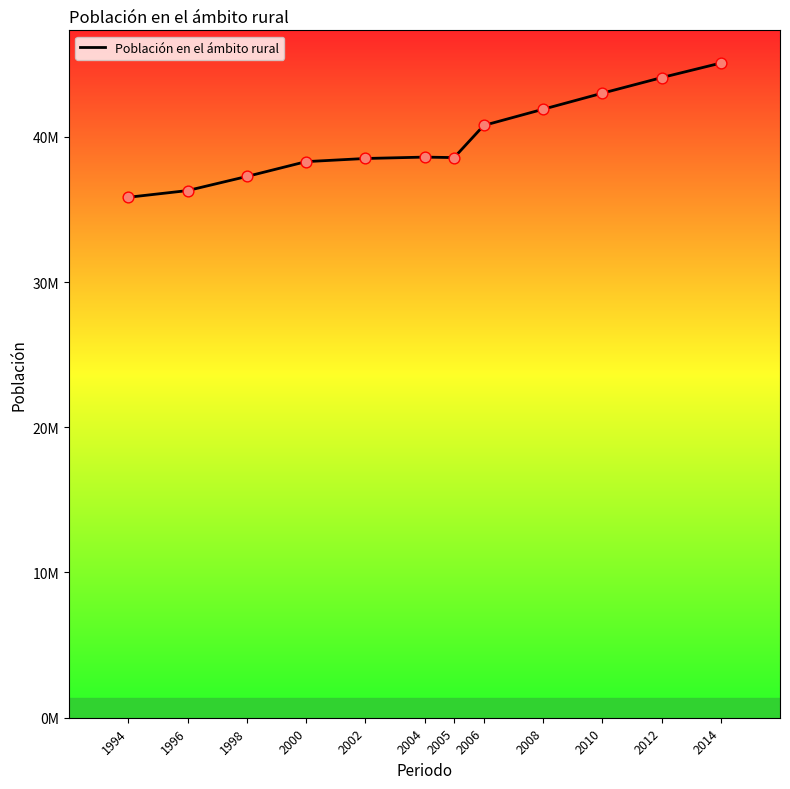

What is the ratio of the value at 2014 to the value at 2002?

1.2